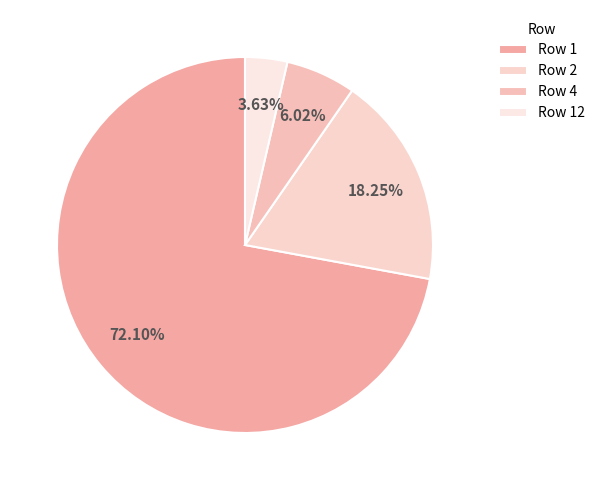

Which slice is the smallest?

Row 12